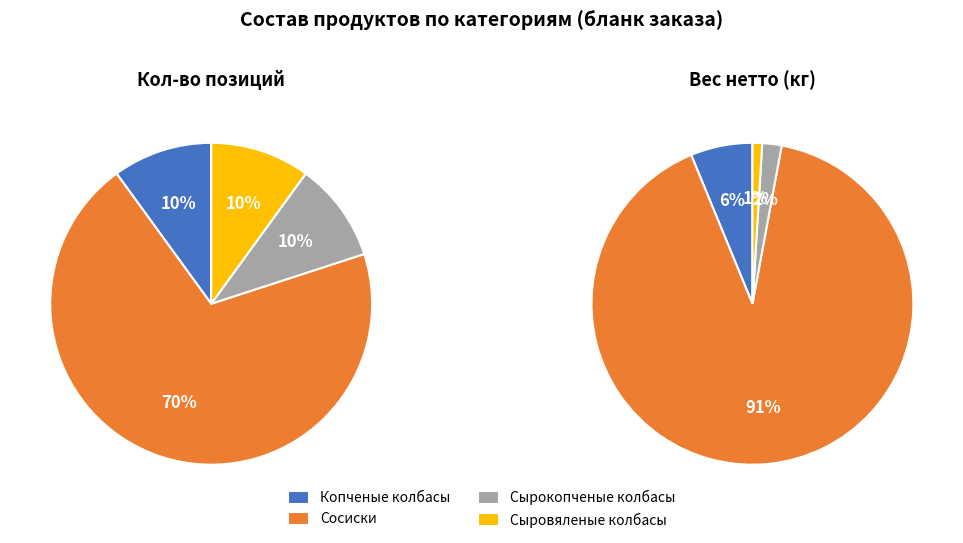

What percentage do Копченые колбасы and Сыровяленые колбасы together represent?

20.0%